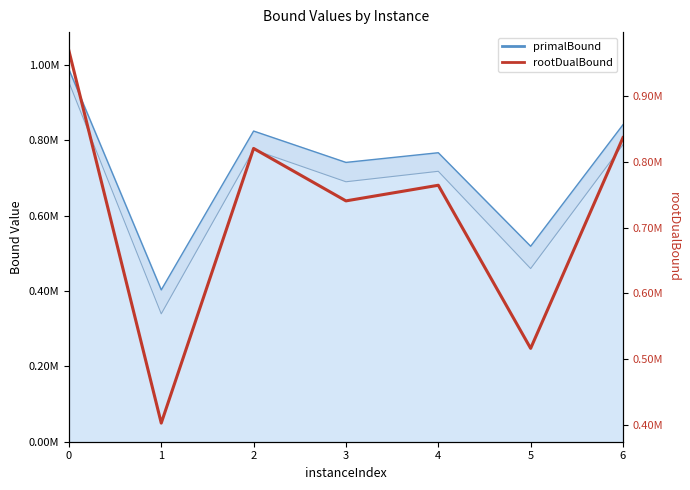

How many data points are above 764580?

4